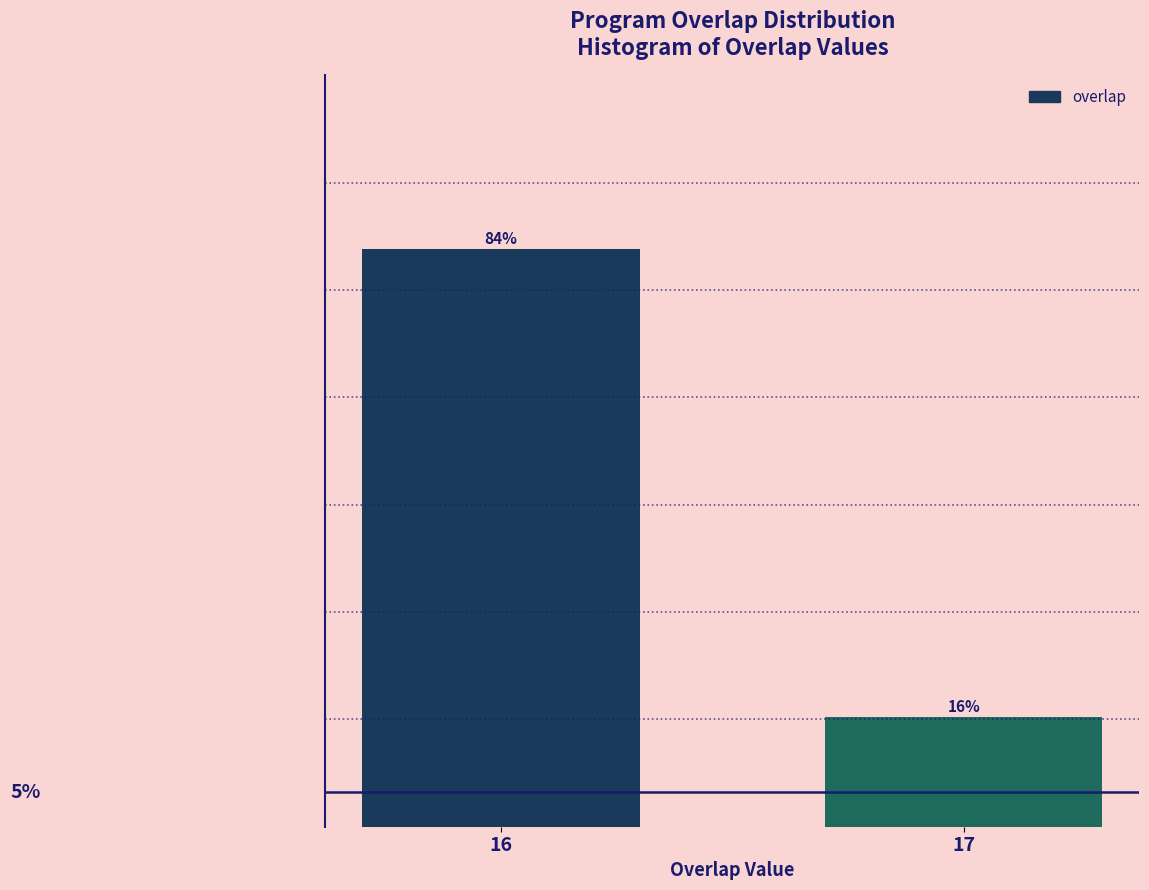

List the labels in order of value, smallest first.

17, 16